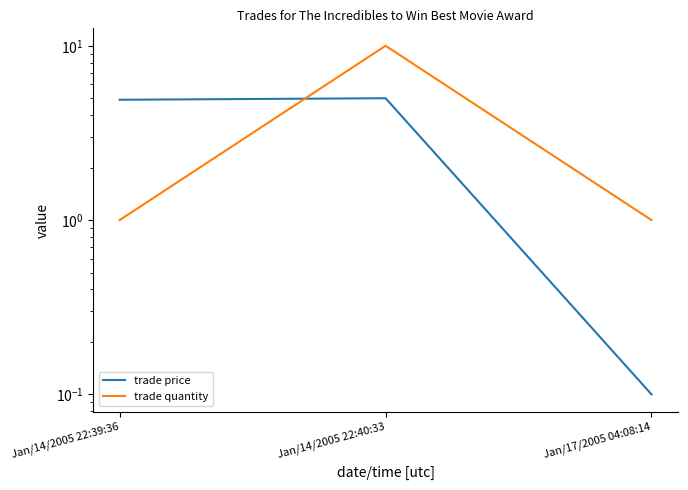

How many lines are shown in the chart?

2